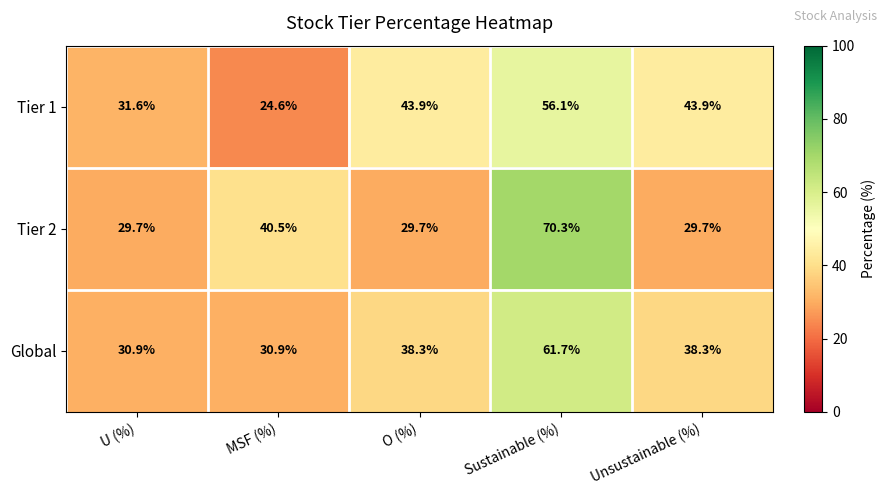

What is the highest value of the Tier 1 series?

56.1